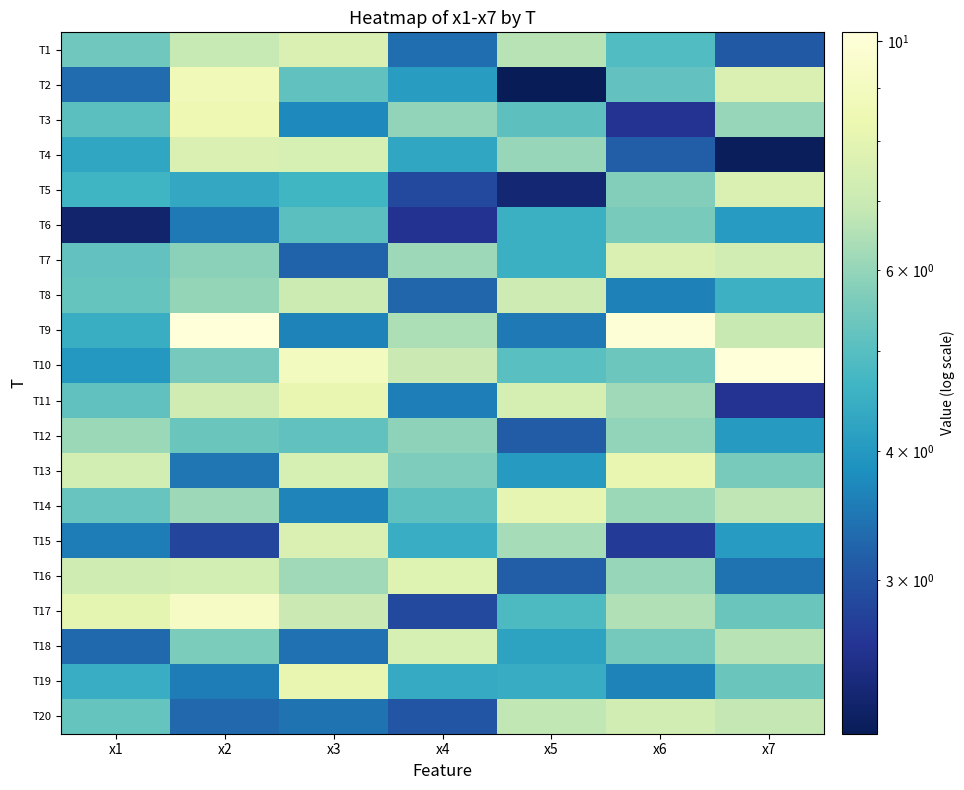

At which category is the sum across all series the highest?

x2